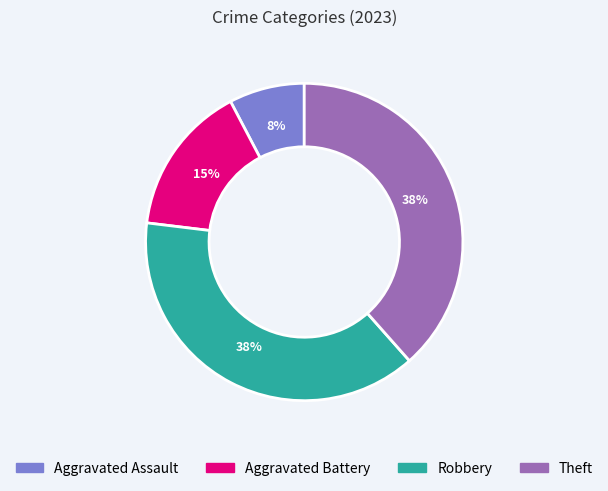

True or false: Aggravated Battery accounts for 5% of the total.

False